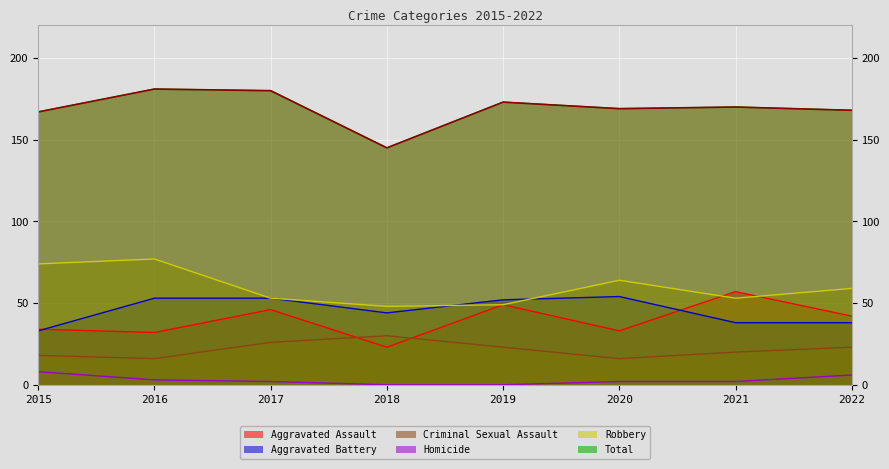

What is the value of the Total point at the 5th from the left?

173